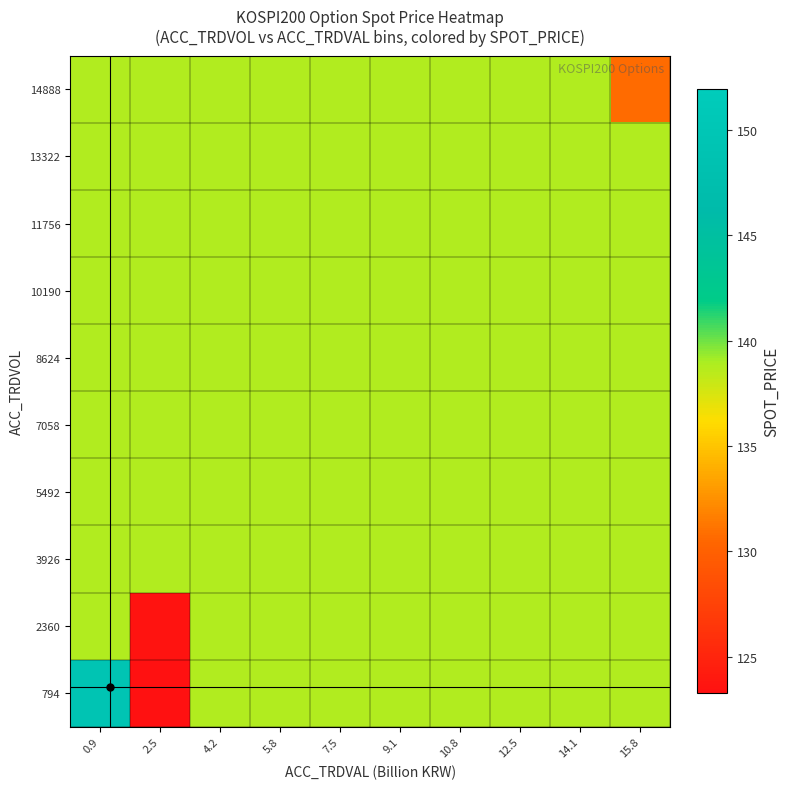

What is the total value across all series at 14.1?

1388.2